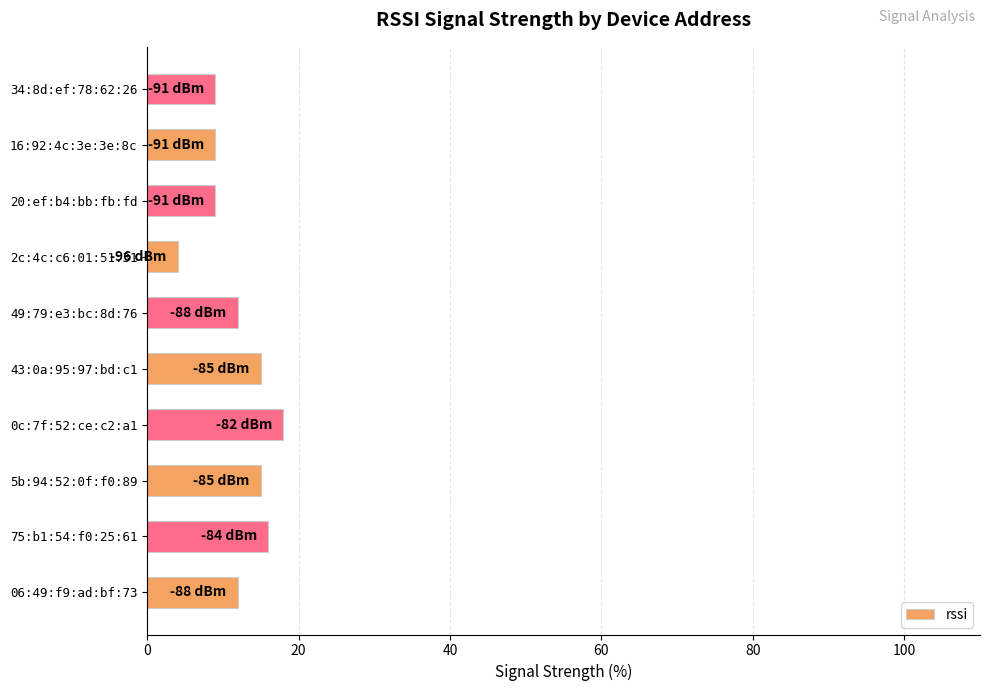

What is the average value?

12